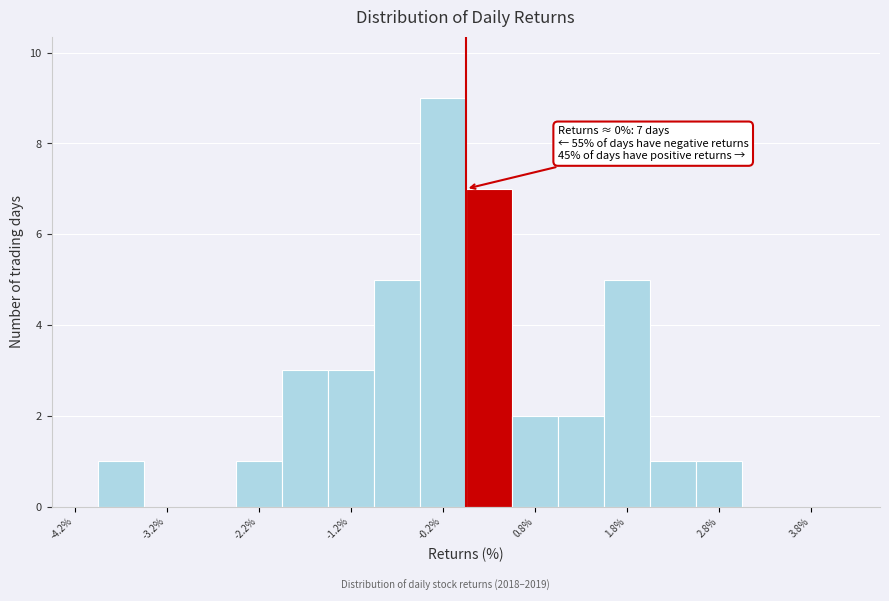

Over which range of the x-axis is the bar tallest?

-0.5 to 0.0